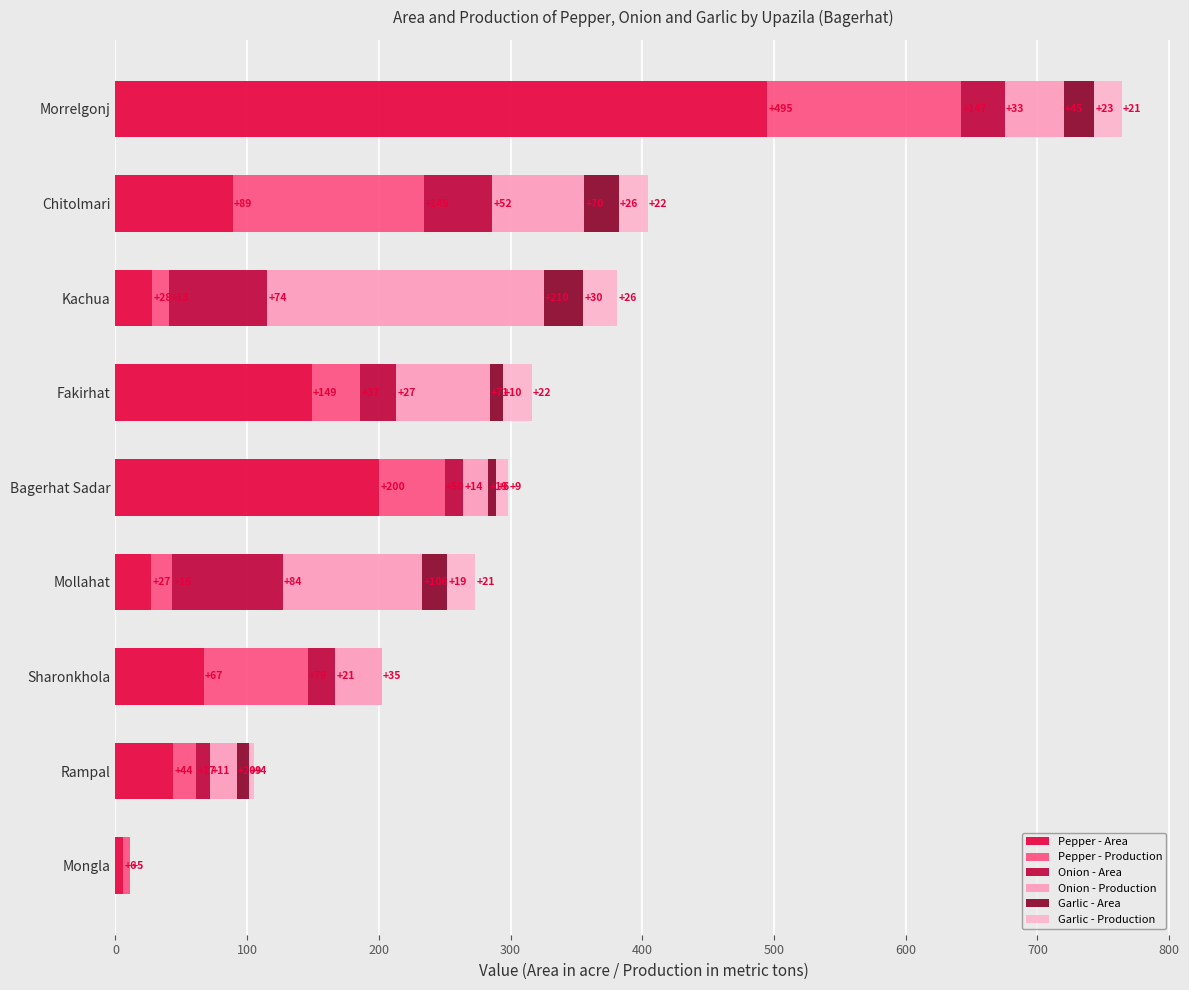

How many distinct data groups are displayed?

6